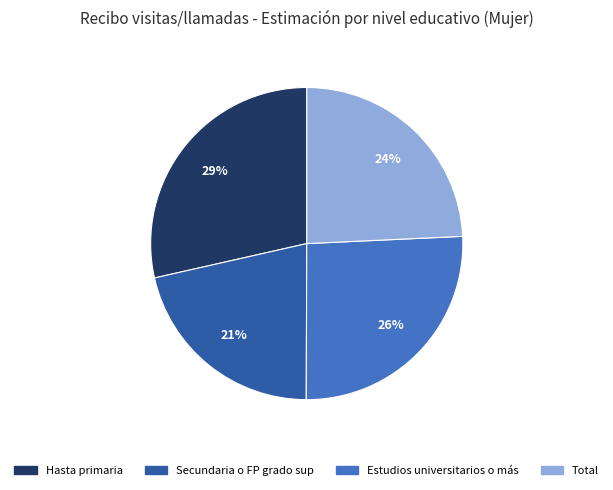

To the nearest percent, what is the average slice percentage?

25%